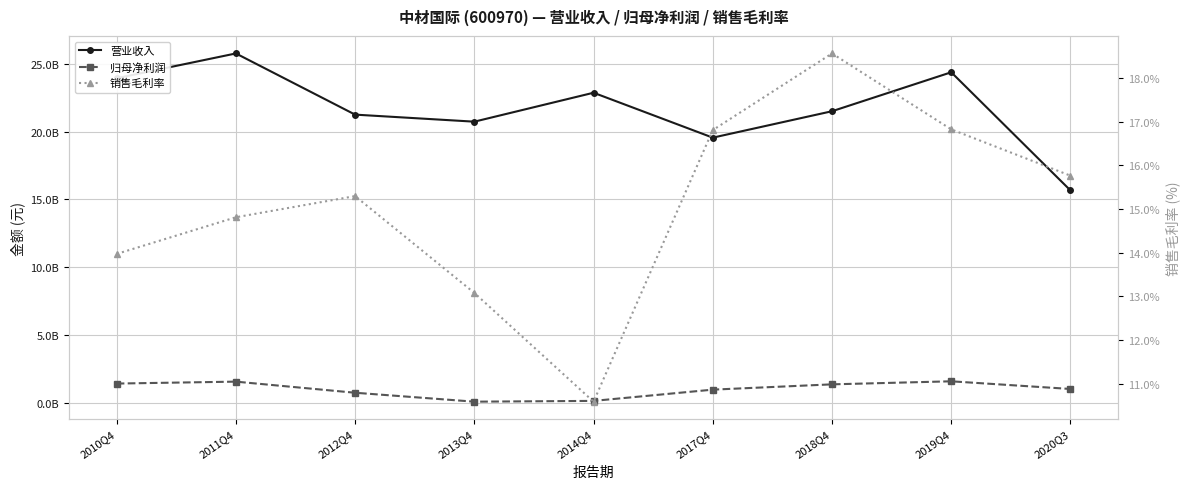

Where is the first local minimum for 销售毛利率?

2014Q4